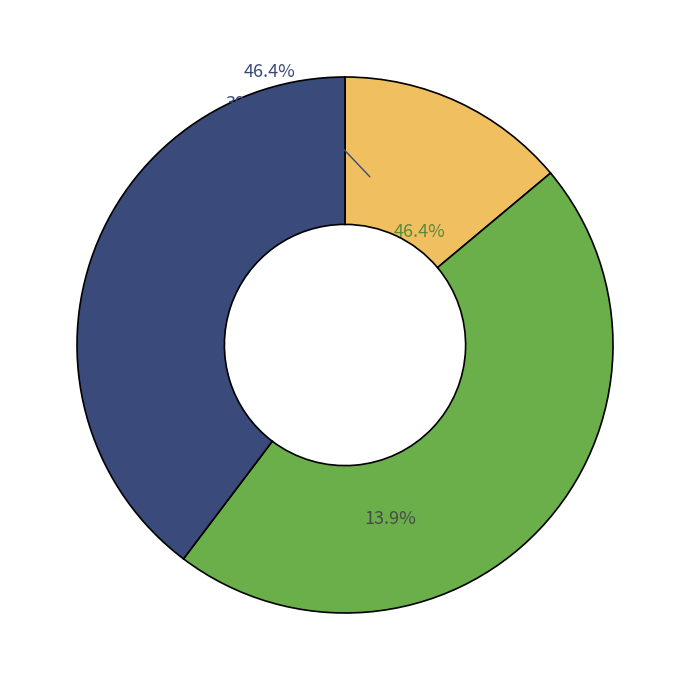

What is the ratio of the value at interest to the value at capital?

0.3